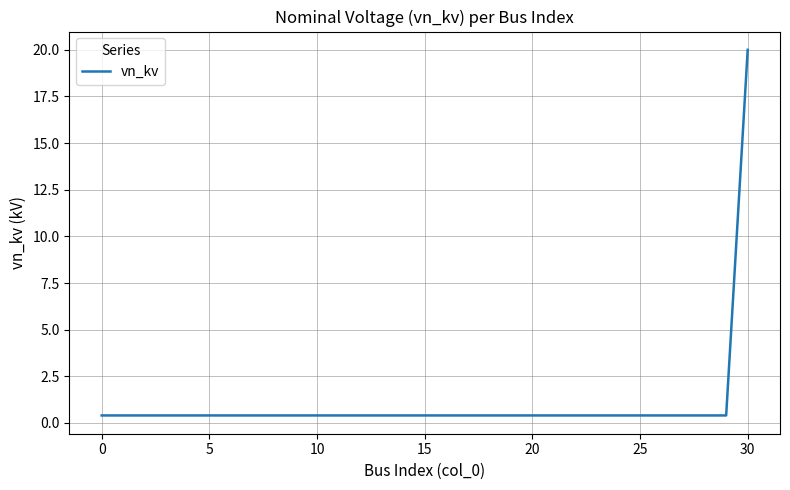

What is the greatest value displayed?

20.0